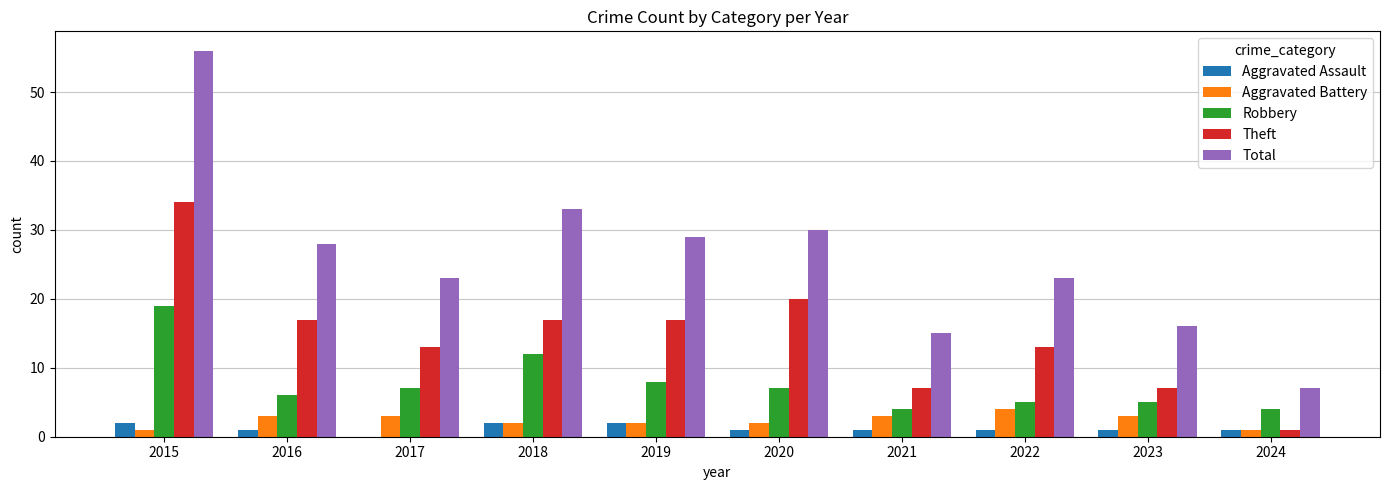

Which category has the highest value in the Robbery series?

2015